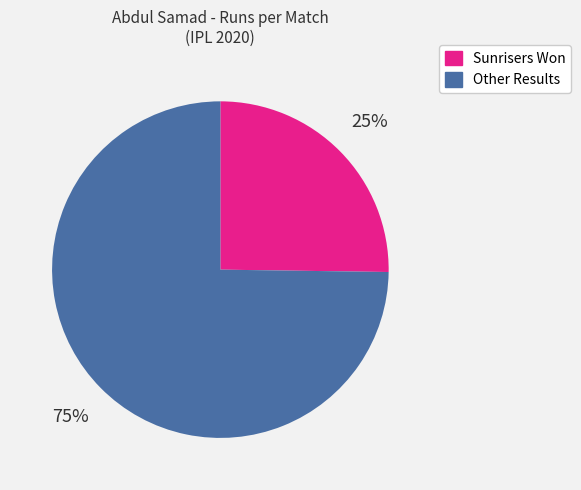

Is there any slice that represents more than half of the pie?

Yes